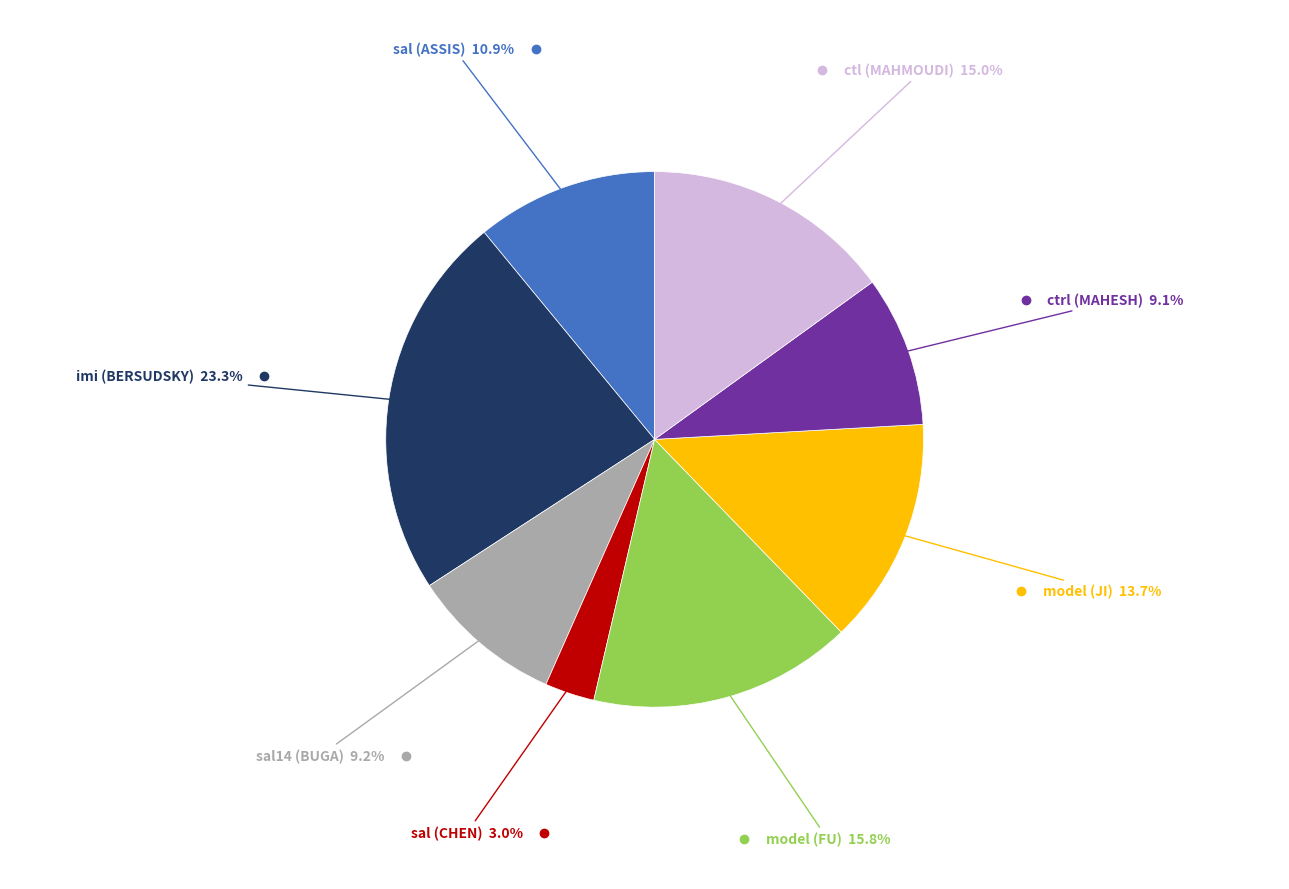

Is there any slice that represents more than half of the pie?

No